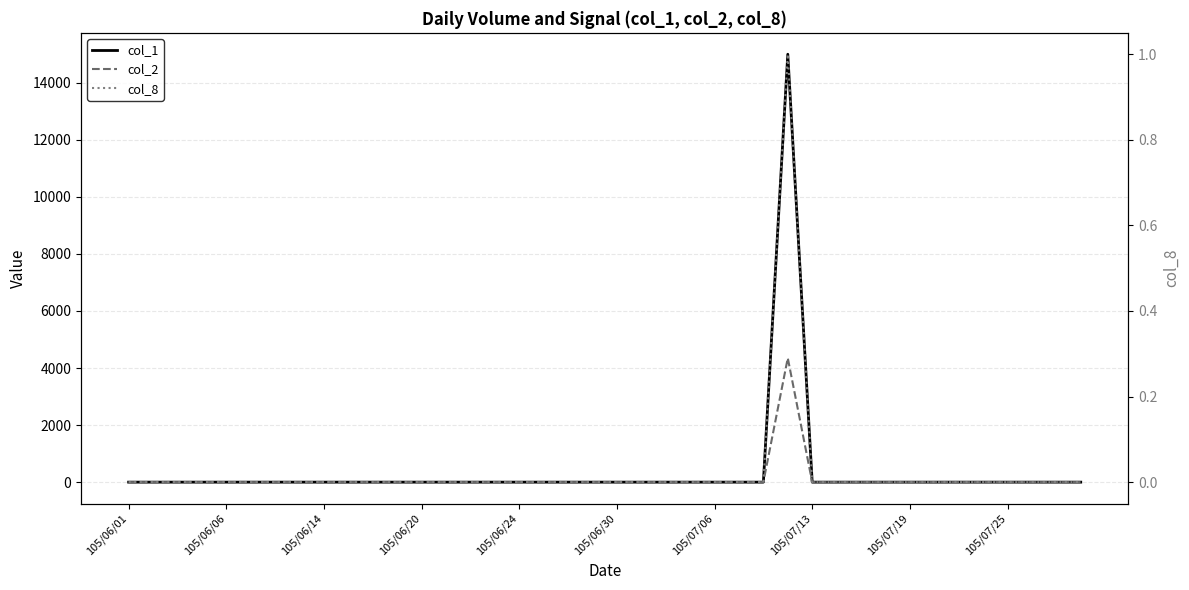

True or false: col_8 and col_2 intersect in this chart.

False